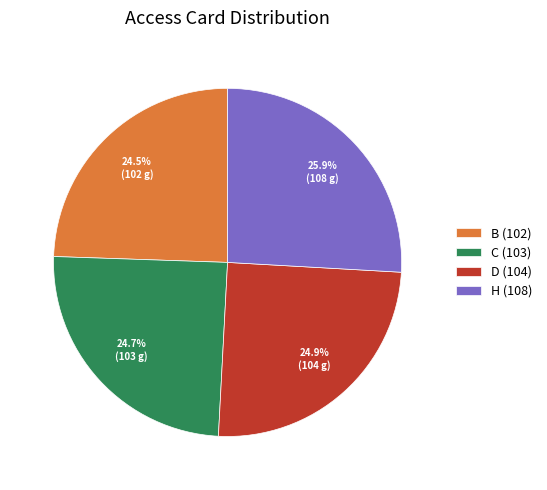

To the nearest percent, what is the combined percentage of C (103) and B (102)?

49%